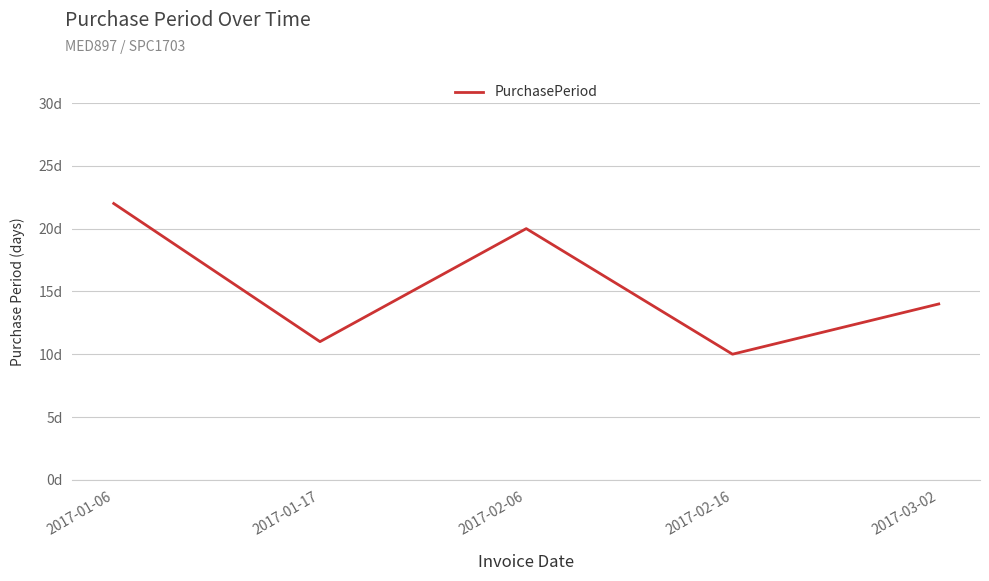

Where is the first local maximum?

2017-02-06